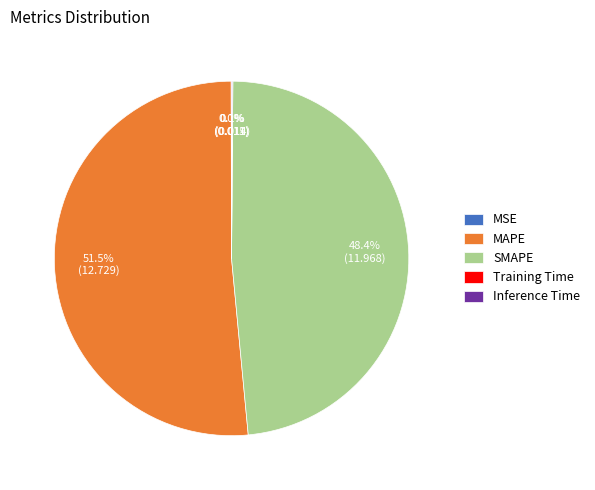

Which slice is the largest?

MAPE